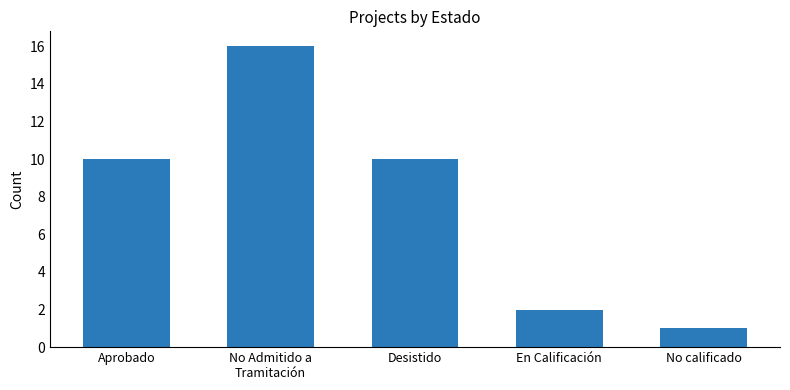

What is the maximum value shown in the chart?

16